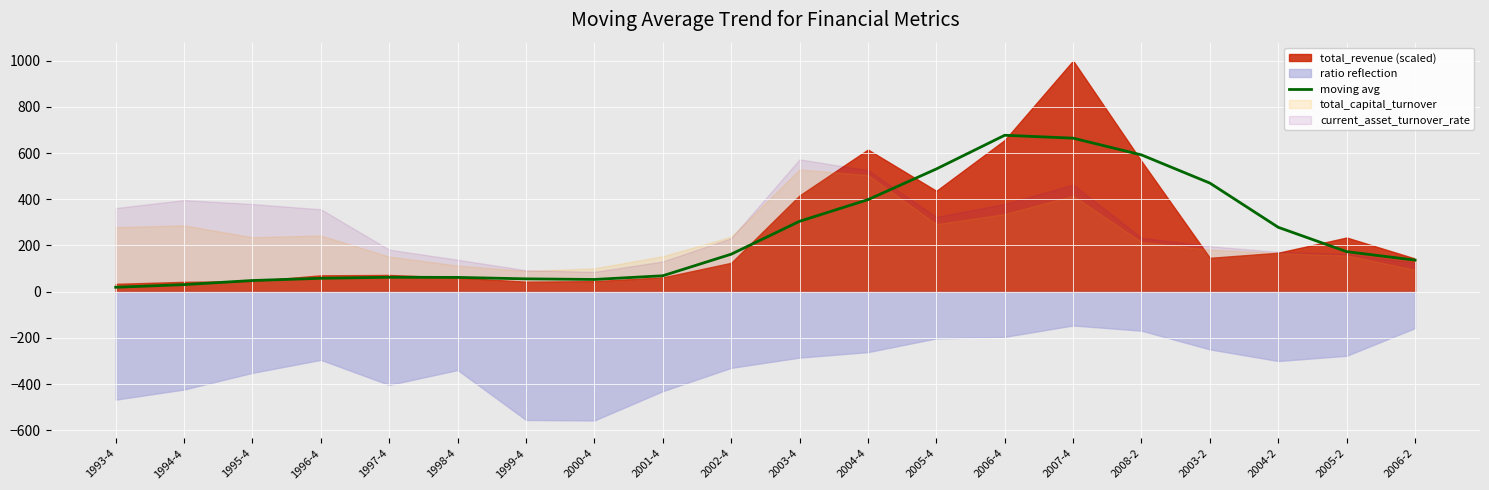

List the labels in order of value, largest first.

2006-4, 2007-4, 2008-2, 2005-4, 2003-2, 2004-4, 2003-4, 2004-2, 2005-2, 2002-4, 2006-2, 2001-4, 1997-4, 1998-4, 1996-4, 1999-4, 2000-4, 1995-4, 1994-4, 1993-4